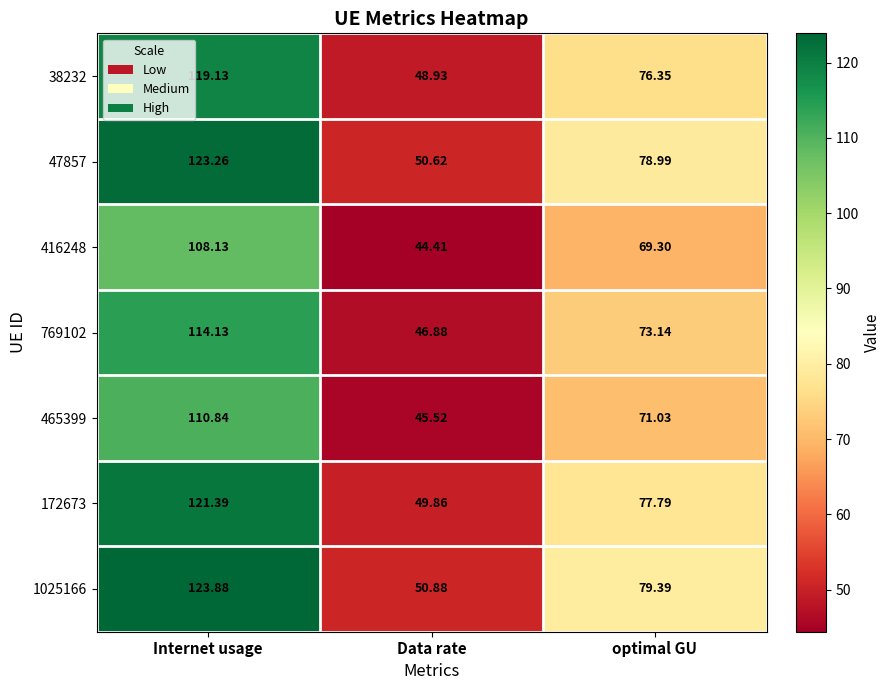

Which category has the highest value in the 465399 series?

Internet usage